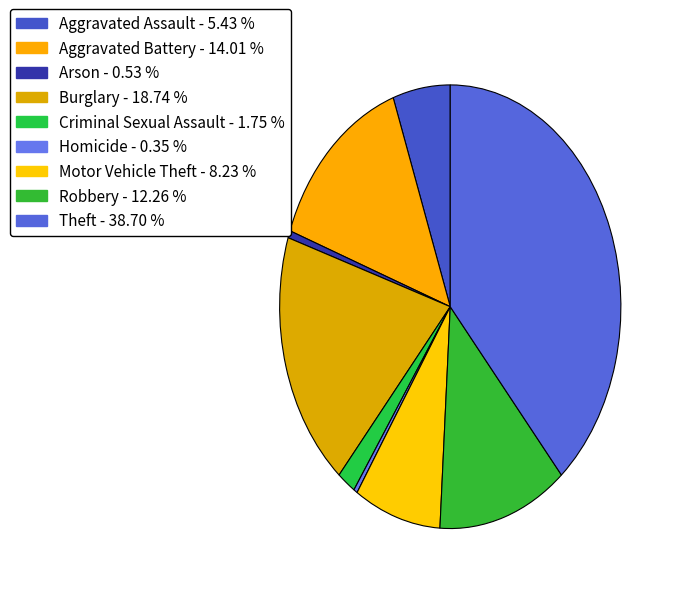

To the nearest percent, what is the difference between the largest and smallest slice percentages?

38%